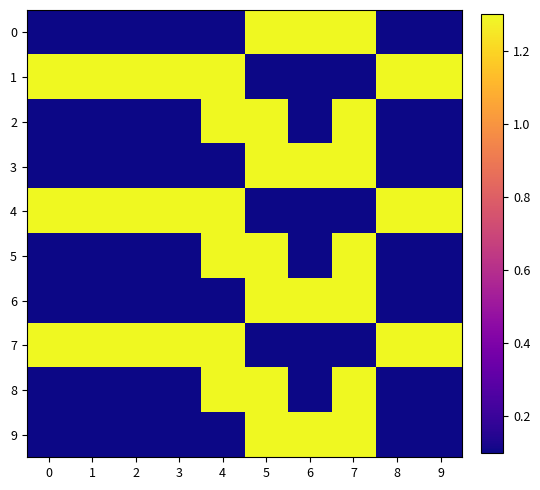

What is the maximum value shown in the chart?

1.3